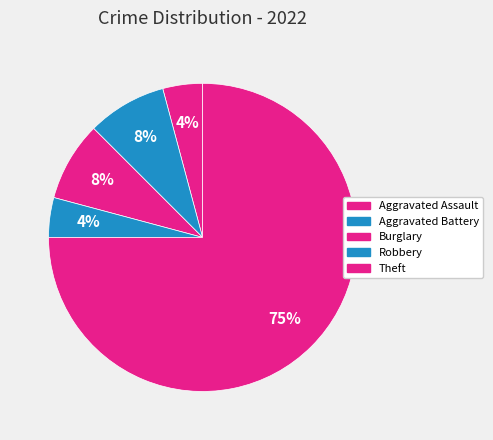

True or false: Aggravated Assault accounts for 1% of the total.

False